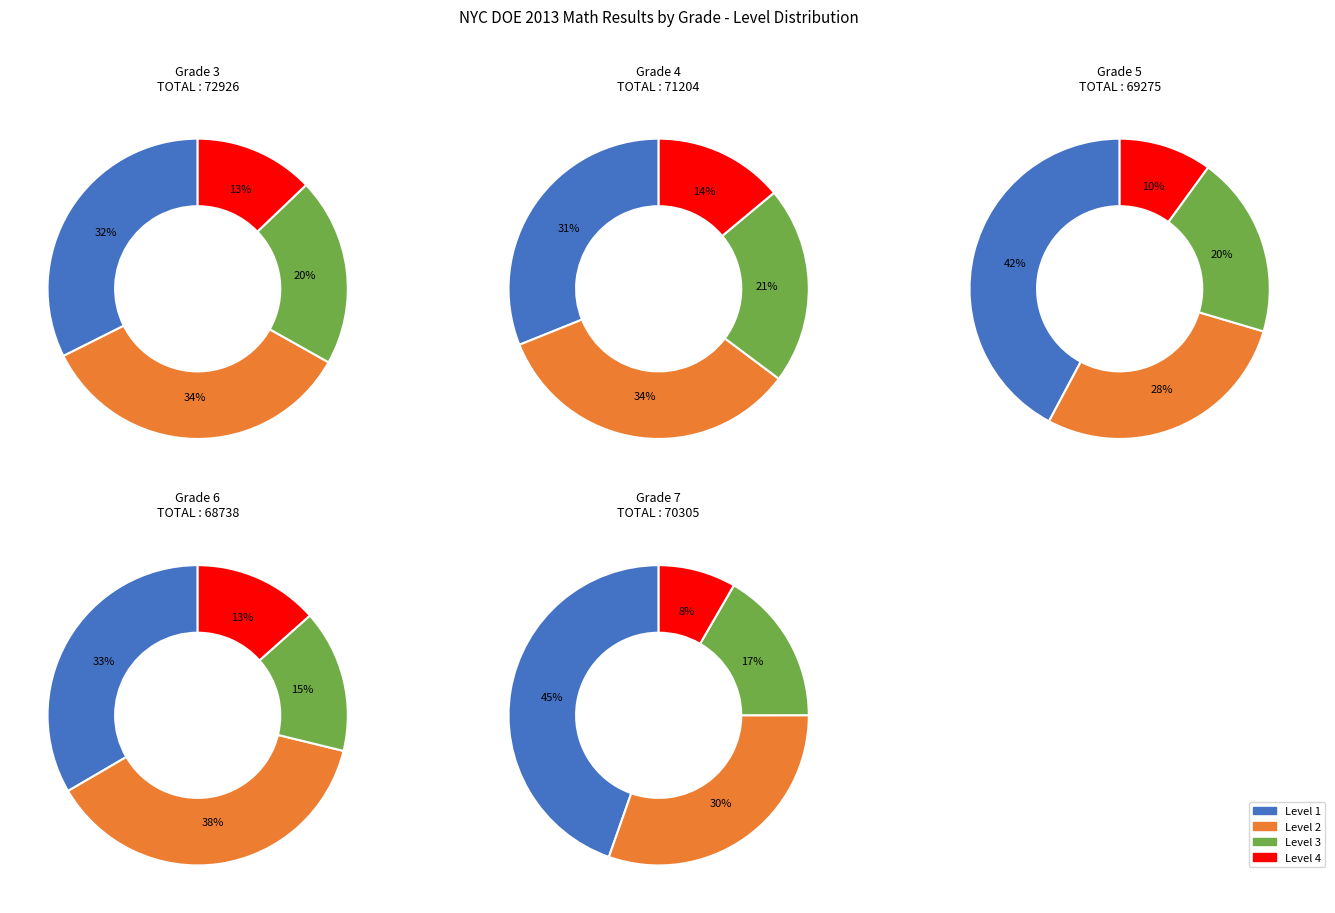

To the nearest percent, what is the difference between the largest and smallest slice percentages?

22%